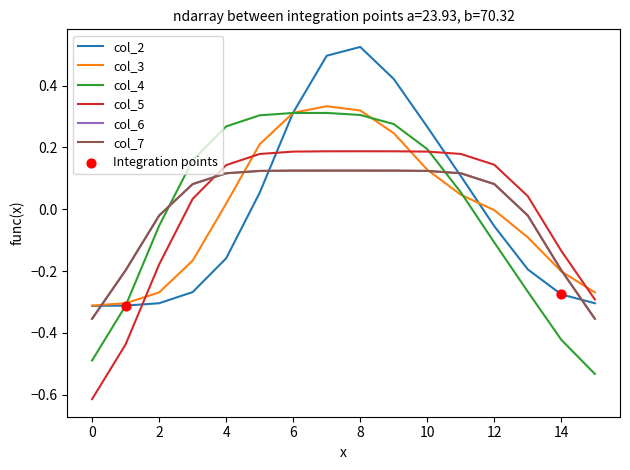

Does the chart have visible grid lines?

No